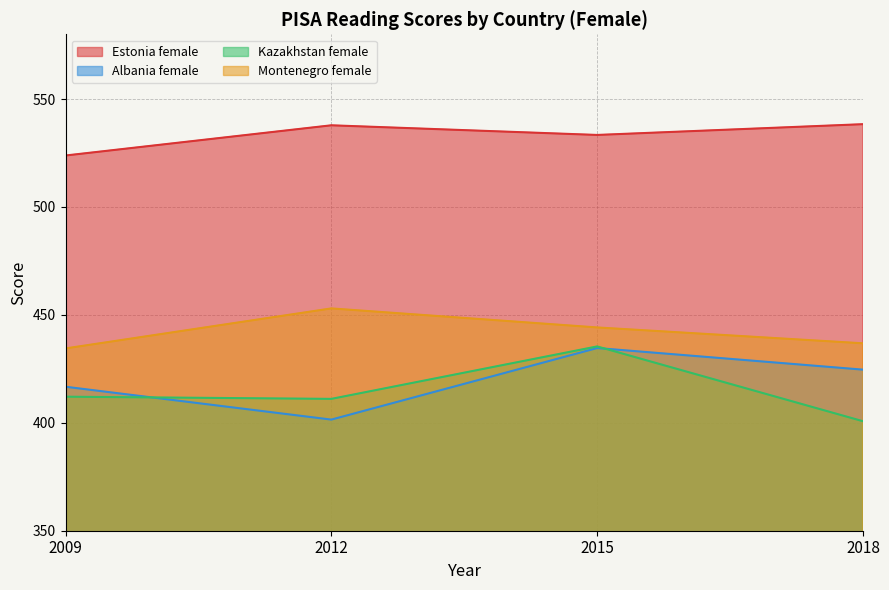

What is the average value of the Kazakhstan female series?

414.8